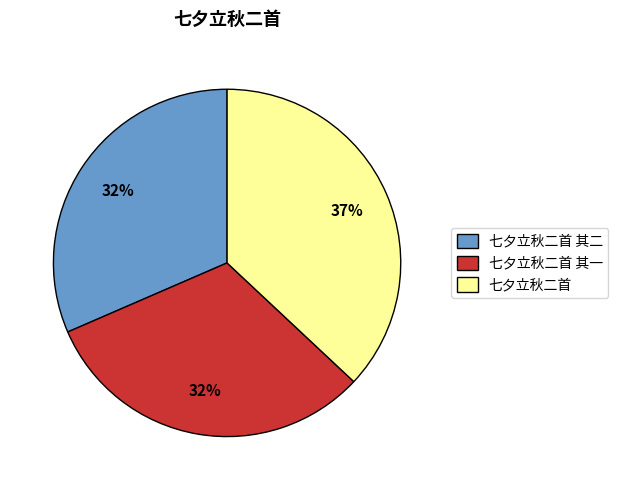

Does 七夕立秋二首 其一 represent more than half of the total?

No